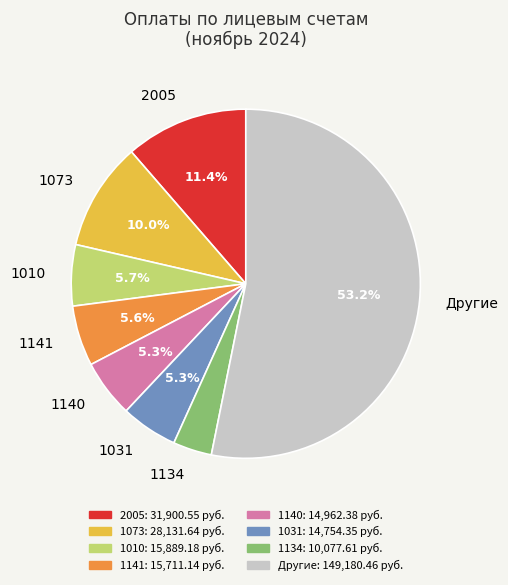

Which category has the smallest portion of the pie?

1134